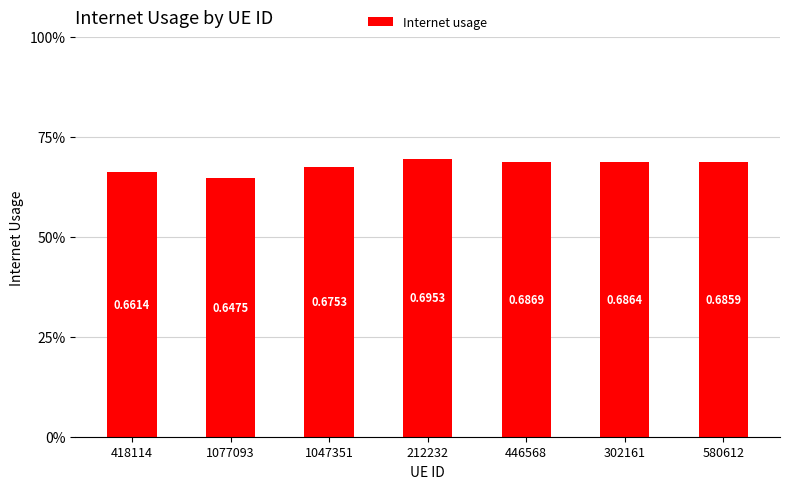

Rank the categories by value from lowest to highest.

1077093, 418114, 1047351, 580612, 302161, 446568, 212232